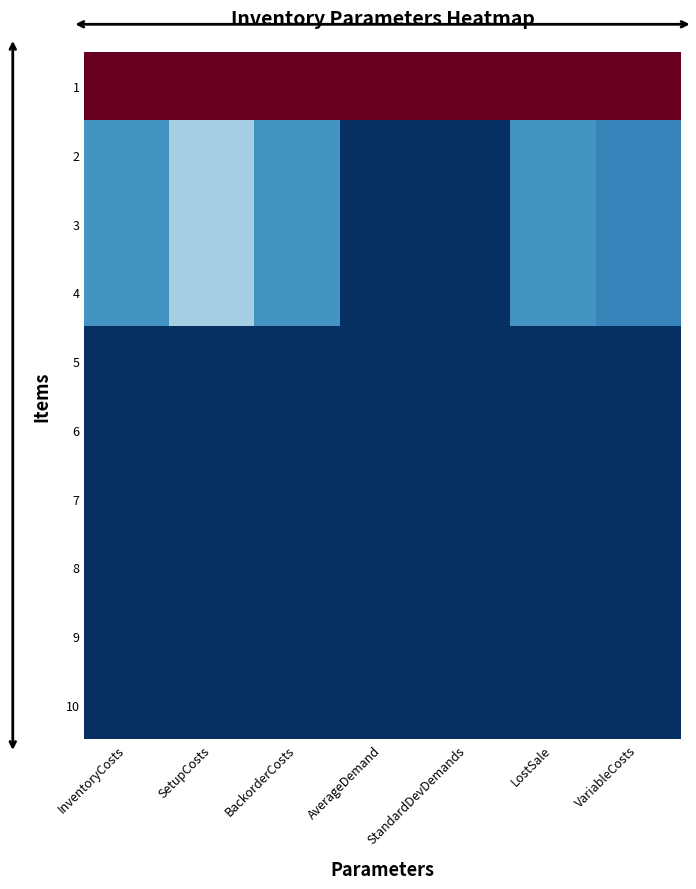

Reading right to left, list all the values displayed in this chart.

1: VariableCosts=1.0	LostSale=1.0	StandardDevDemands=1.0	AverageDemand=1.0	BackorderCosts=1.0	SetupCosts=1.0	InventoryCosts=1.0
2: VariableCosts=0.2	LostSale=0.2	StandardDevDemands=0.0	AverageDemand=0.0	BackorderCosts=0.2	SetupCosts=0.3	InventoryCosts=0.2
3: VariableCosts=0.2	LostSale=0.2	StandardDevDemands=0.0	AverageDemand=0.0	BackorderCosts=0.2	SetupCosts=0.3	InventoryCosts=0.2
4: VariableCosts=0.2	LostSale=0.2	StandardDevDemands=0.0	AverageDemand=0.0	BackorderCosts=0.2	SetupCosts=0.3	InventoryCosts=0.2
5: VariableCosts=0.0	LostSale=0.0	StandardDevDemands=0.0	AverageDemand=0.0	BackorderCosts=0.0	SetupCosts=0.0	InventoryCosts=0.0
6: VariableCosts=0.0	LostSale=0.0	StandardDevDemands=0.0	AverageDemand=0.0	BackorderCosts=0.0	SetupCosts=0.0	InventoryCosts=0.0
7: VariableCosts=0.0	LostSale=0.0	StandardDevDemands=0.0	AverageDemand=0.0	BackorderCosts=0.0	SetupCosts=0.0	InventoryCosts=0.0
8: VariableCosts=0.0	LostSale=0.0	StandardDevDemands=0.0	AverageDemand=0.0	BackorderCosts=0.0	SetupCosts=0.0	InventoryCosts=0.0
9: VariableCosts=0.0	LostSale=0.0	StandardDevDemands=0.0	AverageDemand=0.0	BackorderCosts=0.0	SetupCosts=0.0	InventoryCosts=0.0
10: VariableCosts=0.0	LostSale=0.0	StandardDevDemands=0.0	AverageDemand=0.0	BackorderCosts=0.0	SetupCosts=0.0	InventoryCosts=0.0